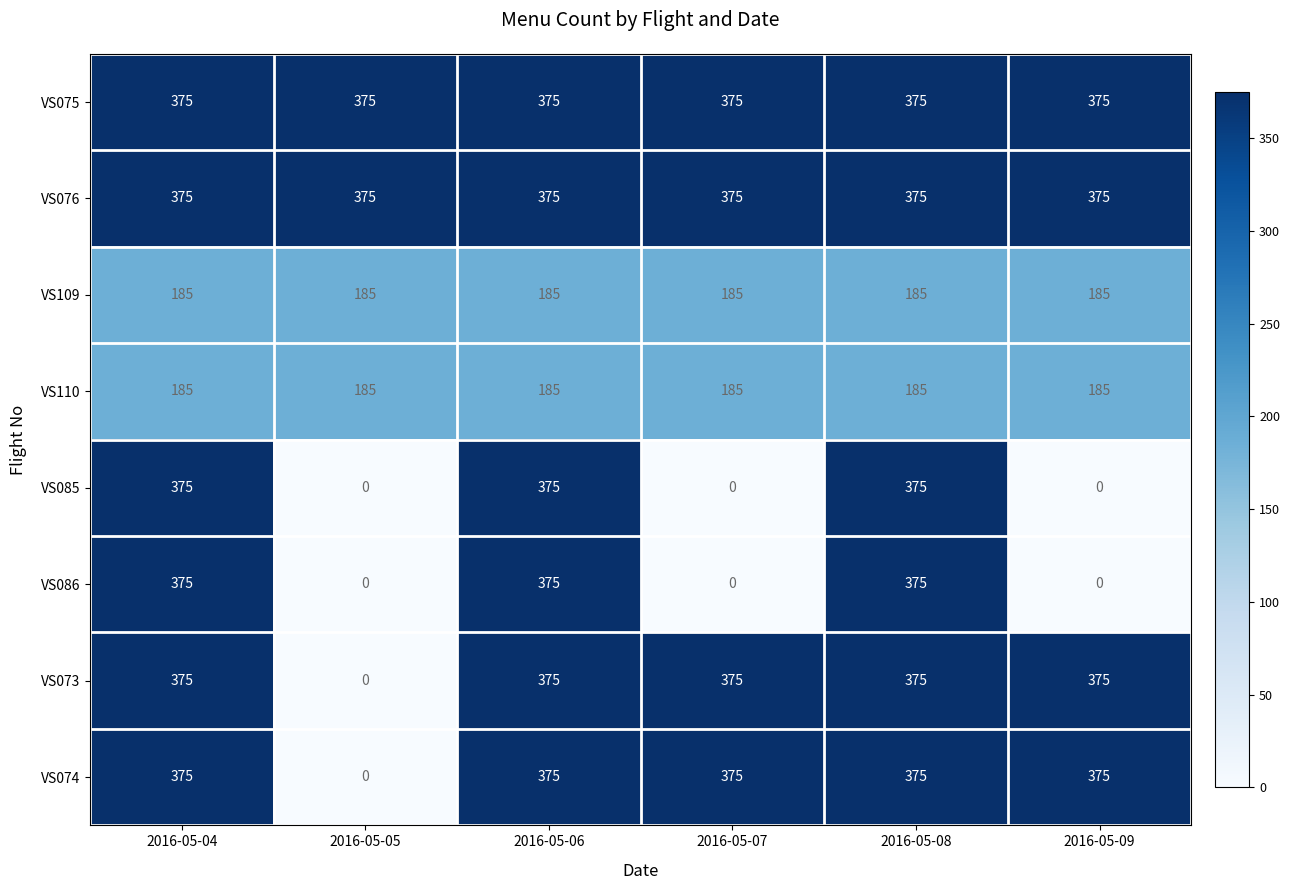

What is the maximum value shown in the chart?

375